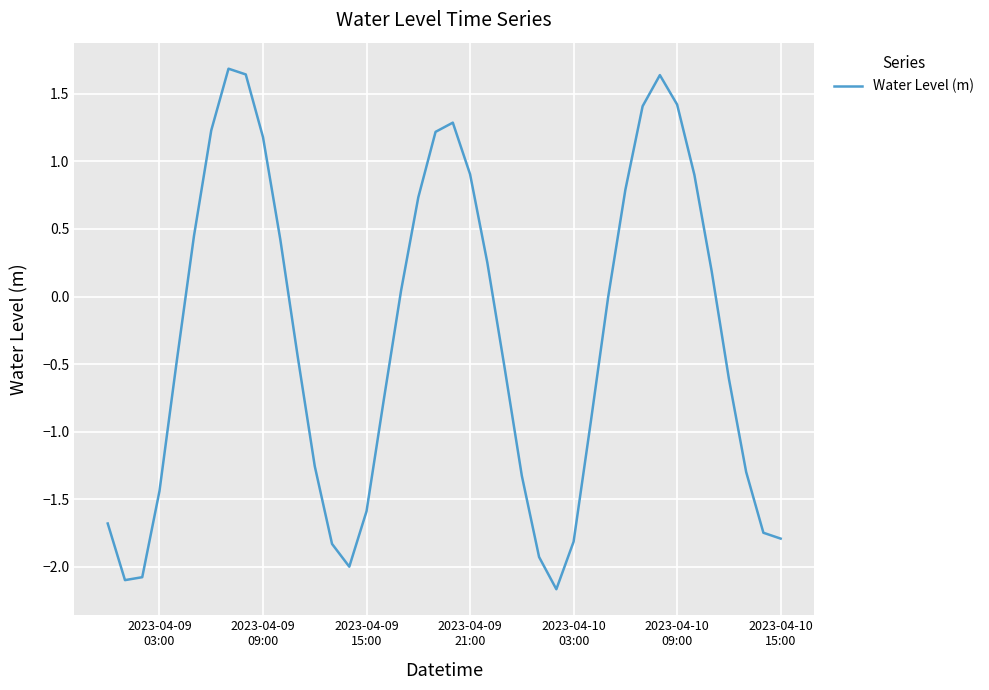

What is the difference between the maximum and minimum values?

3.9